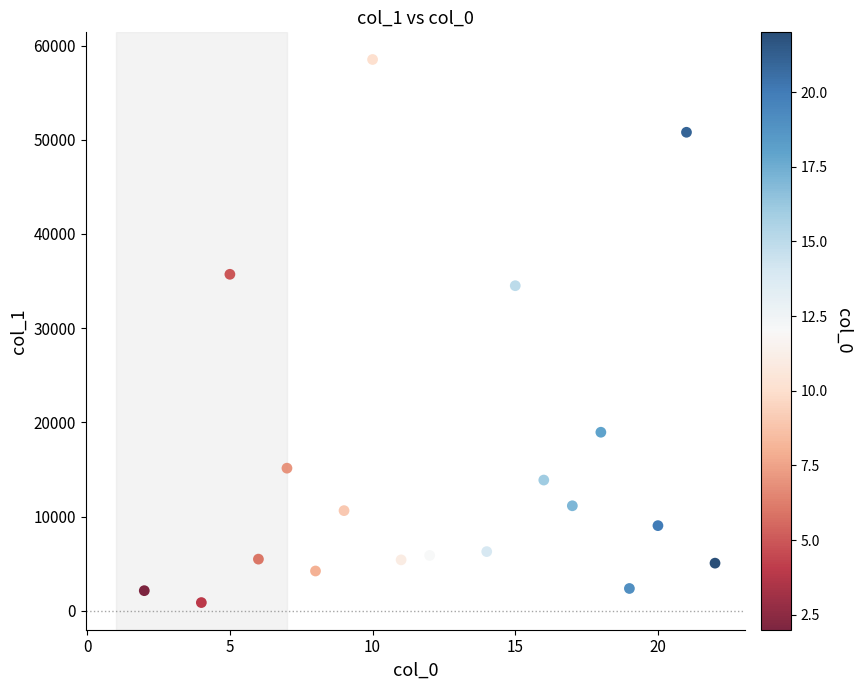

What Y value in the scatter plot is closest to 29698?

34510.5